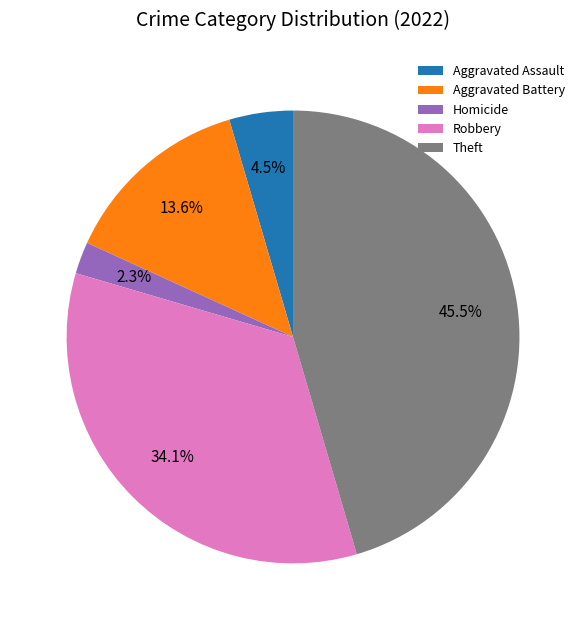

Rank the categories by value from highest to lowest.

Theft, Robbery, Aggravated Battery, Aggravated Assault, Homicide